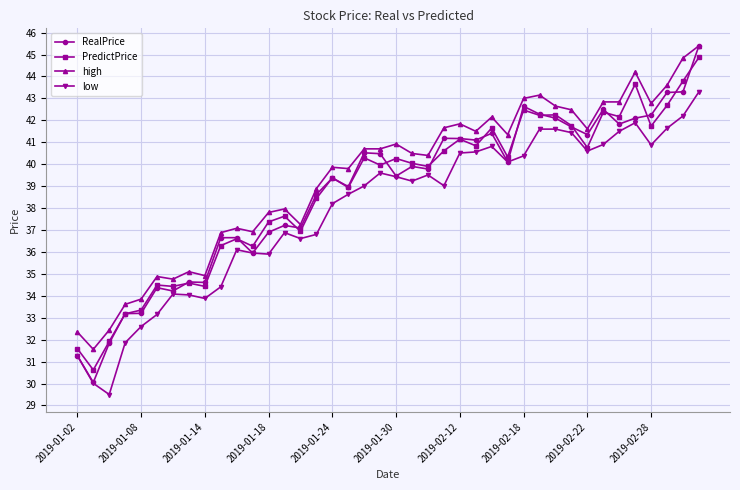

What is the value of the RealPrice point at the 27th from the left?

41.4